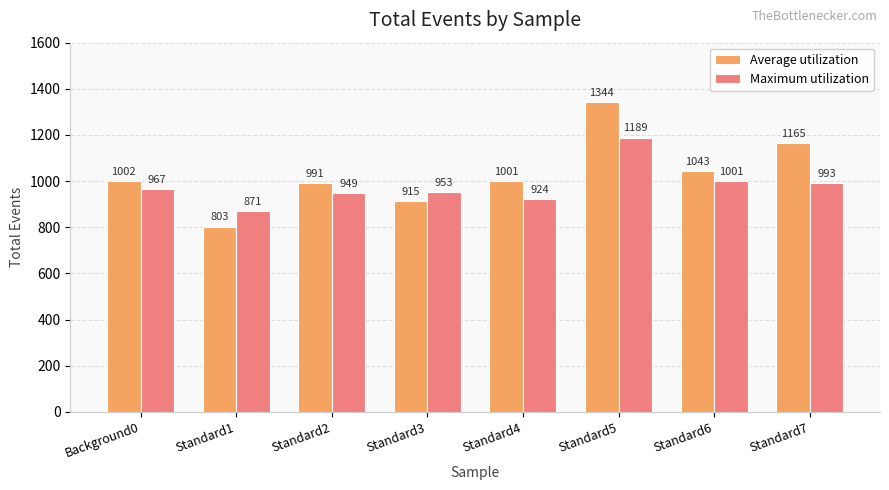

At which category is the sum across all series the highest?

Standard5